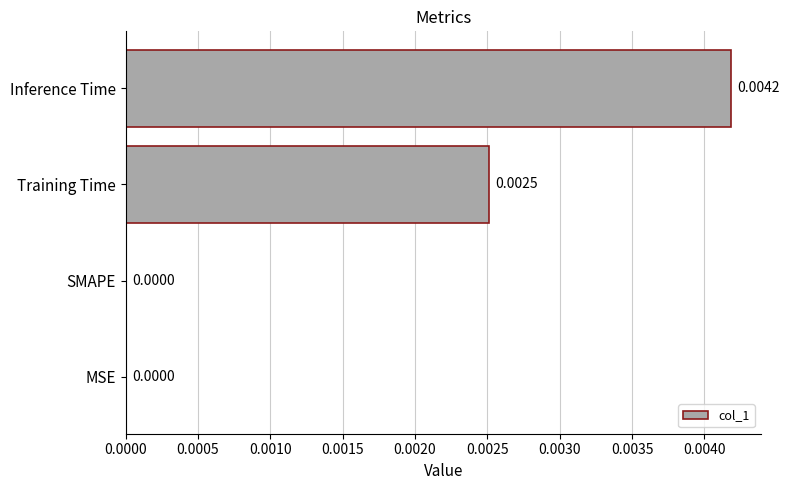

Which has a higher value, MSE or Training Time?

Training Time